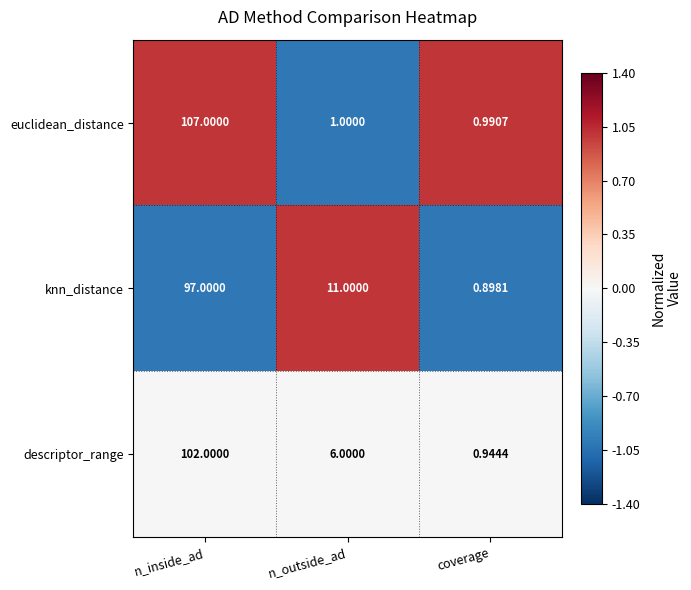

At which category is the sum across all series the highest?

n_inside_ad